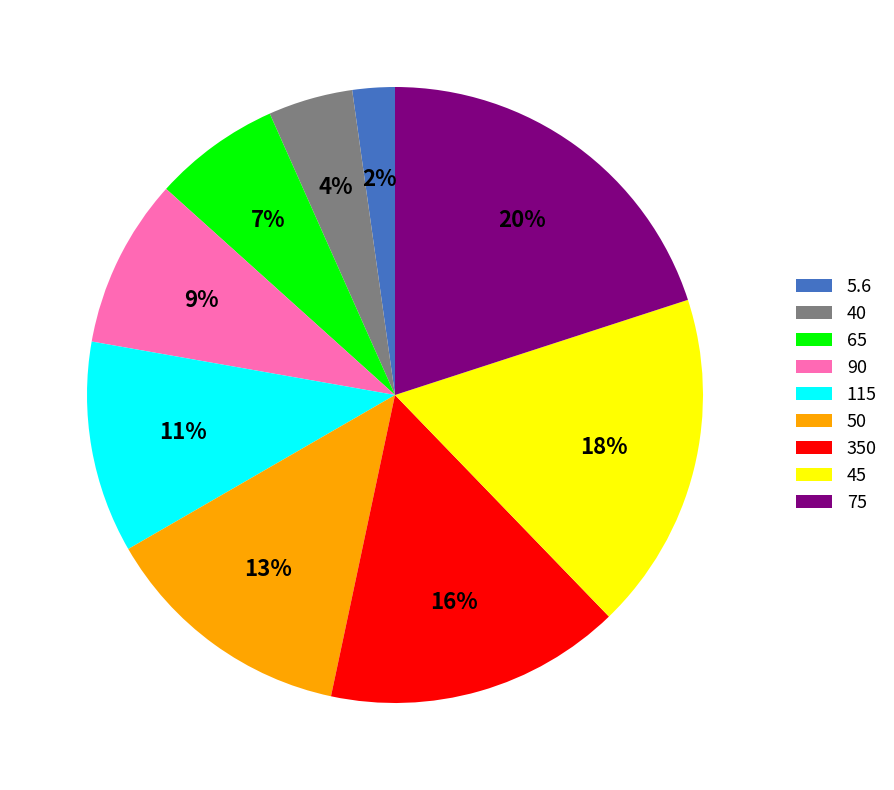

Rank the categories by value from lowest to highest.

5.6, 40, 65, 90, 115, 50, 350, 45, 75